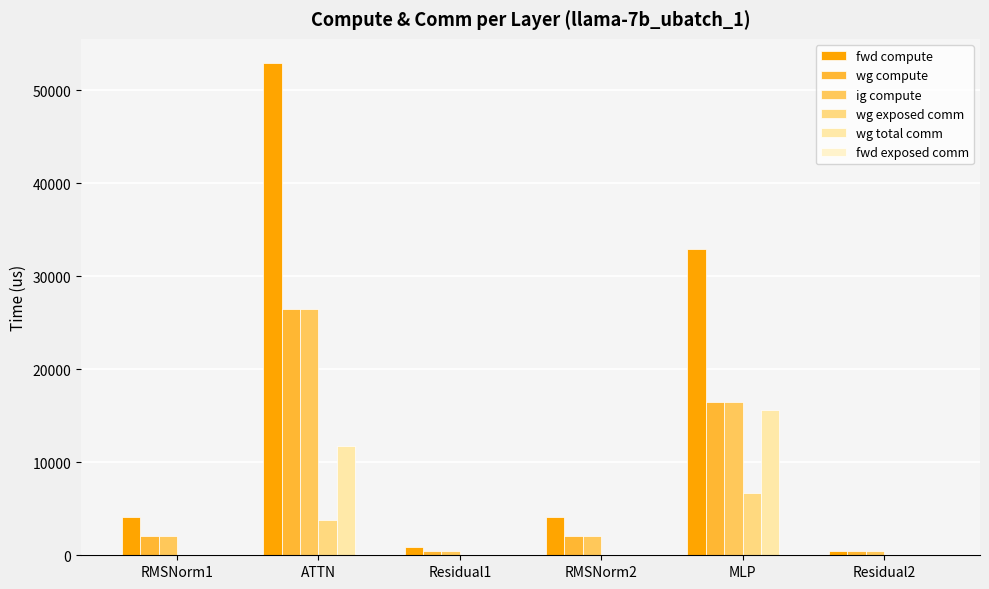

How many data points in wg compute are above 2075?

4